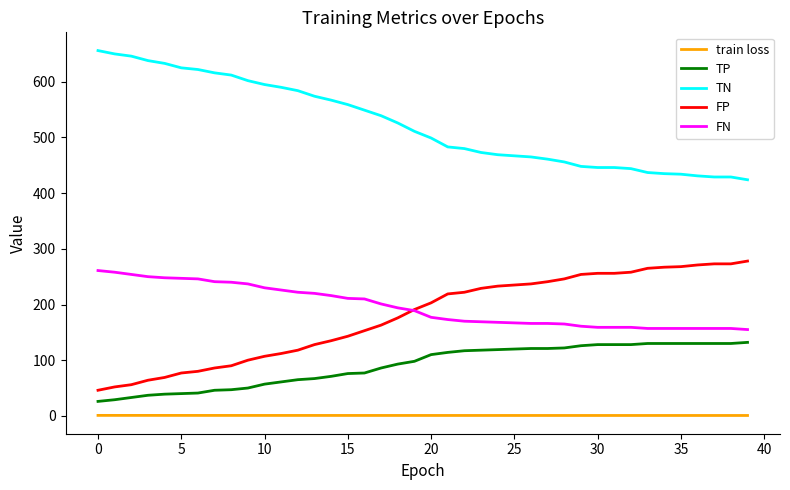

Which series has the largest total across all categories?

TN